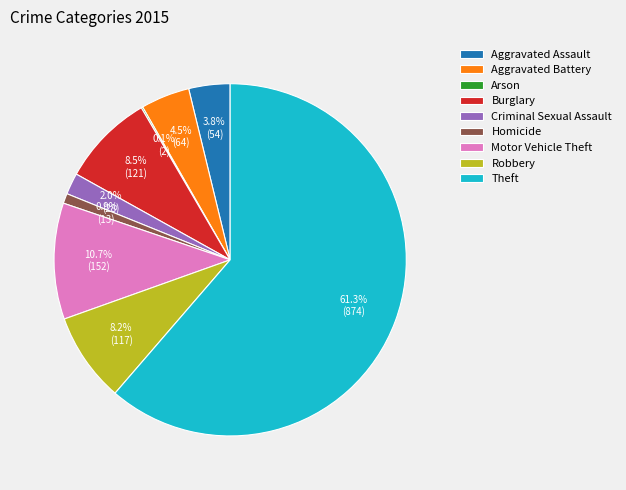

Approximately how many times larger is the value at Burglary compared to Robbery?

1.0